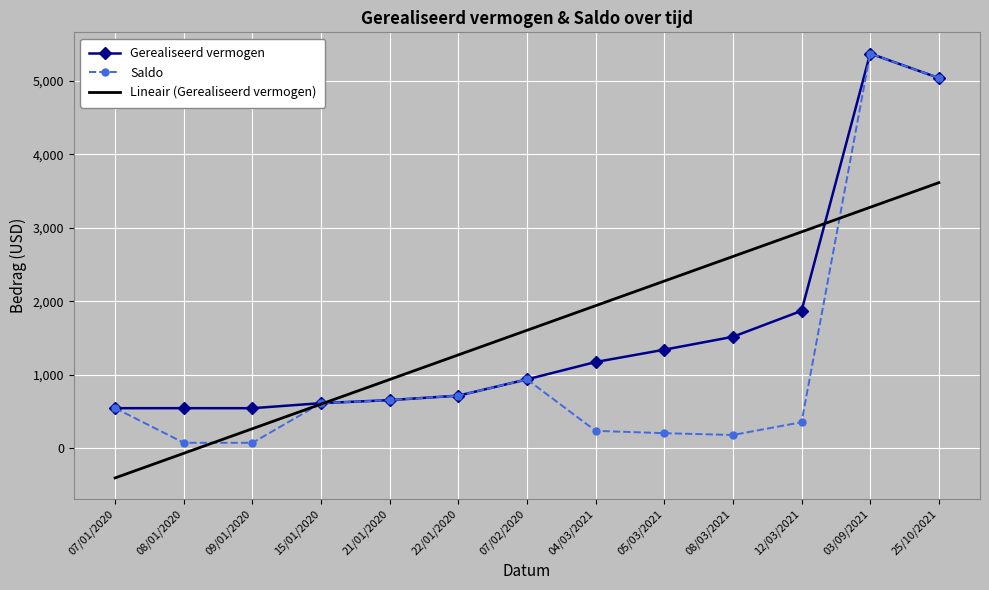

Which series changed the most between 07/01/2020 and 09/01/2020?

Lineair (Gerealiseerd vermogen)